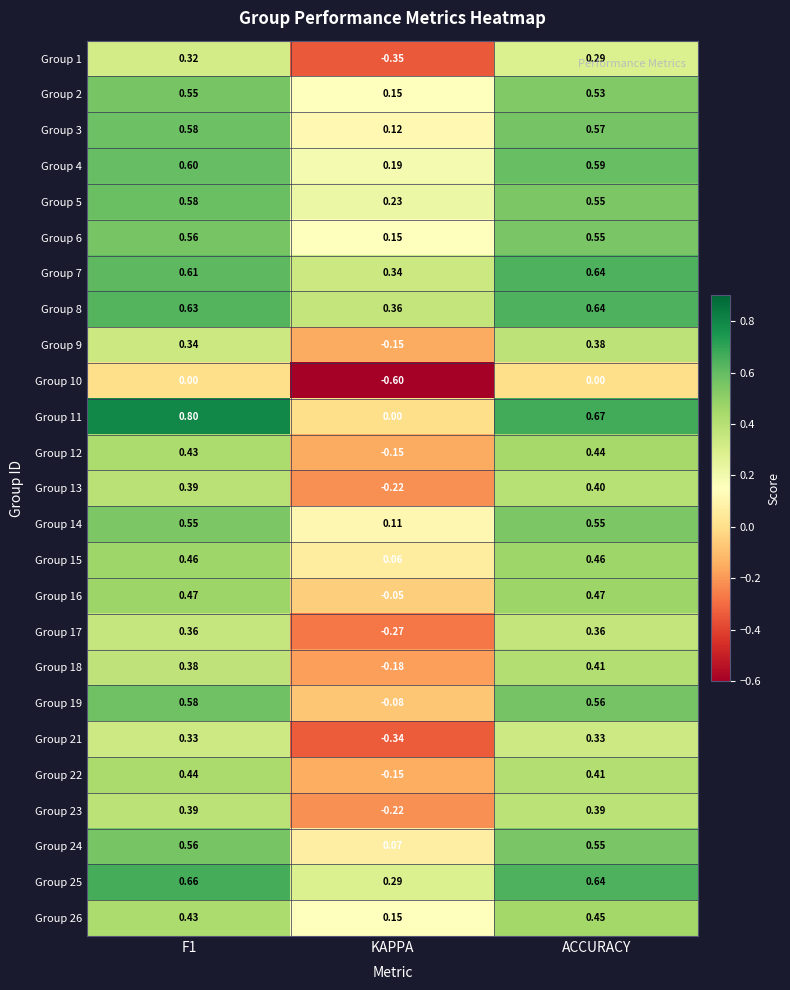

At how many categories does at least one series exceed 0?

3